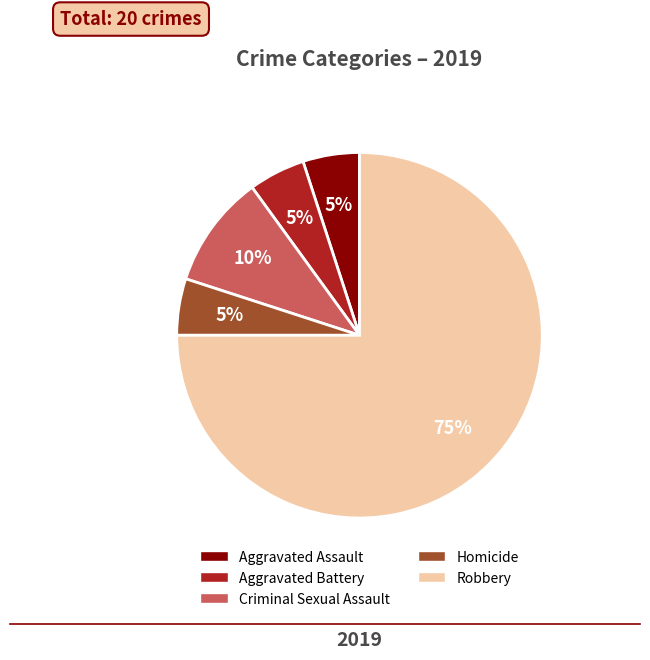

What is the largest slice in the pie chart?

Robbery